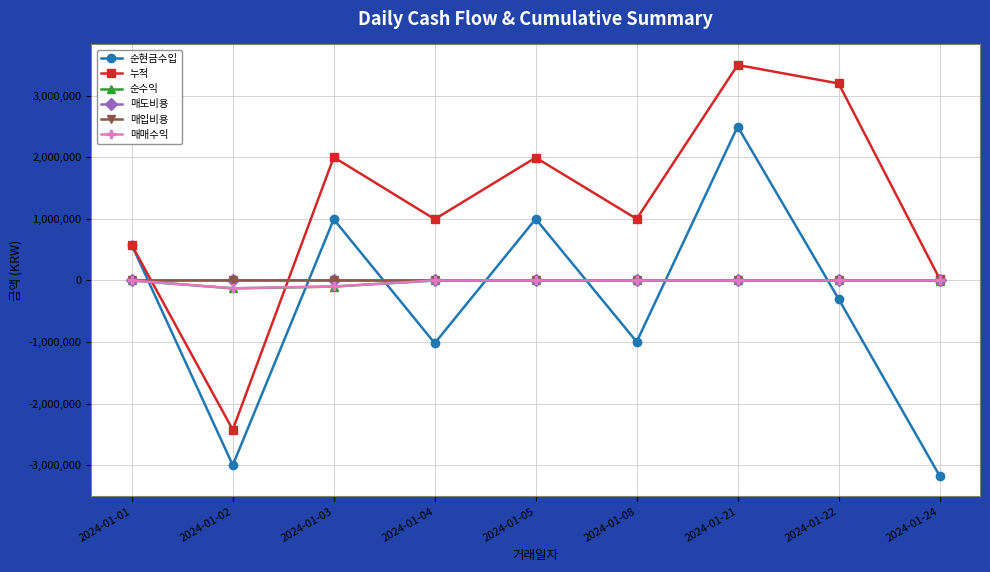

What is the difference between the highest and lowest values at 2024-01-01?

575509